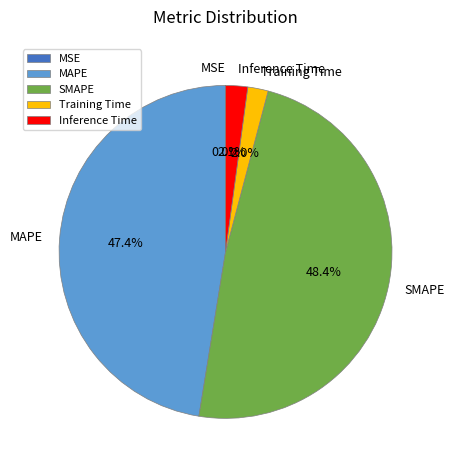

Is it true that SMAPE is 35% of the pie?

False